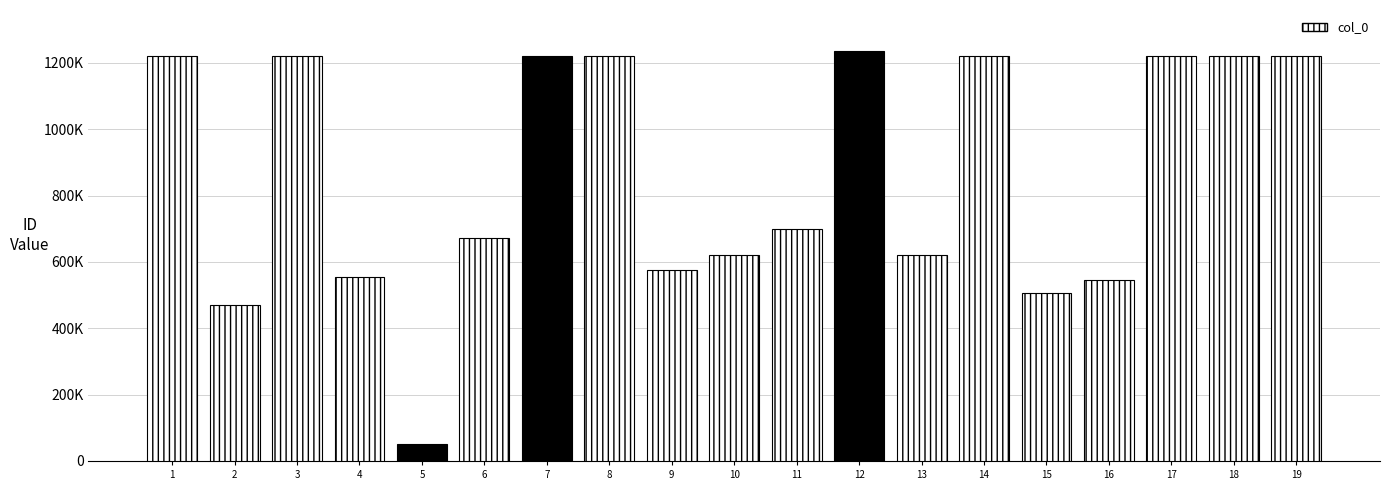

What is the average value?

858639